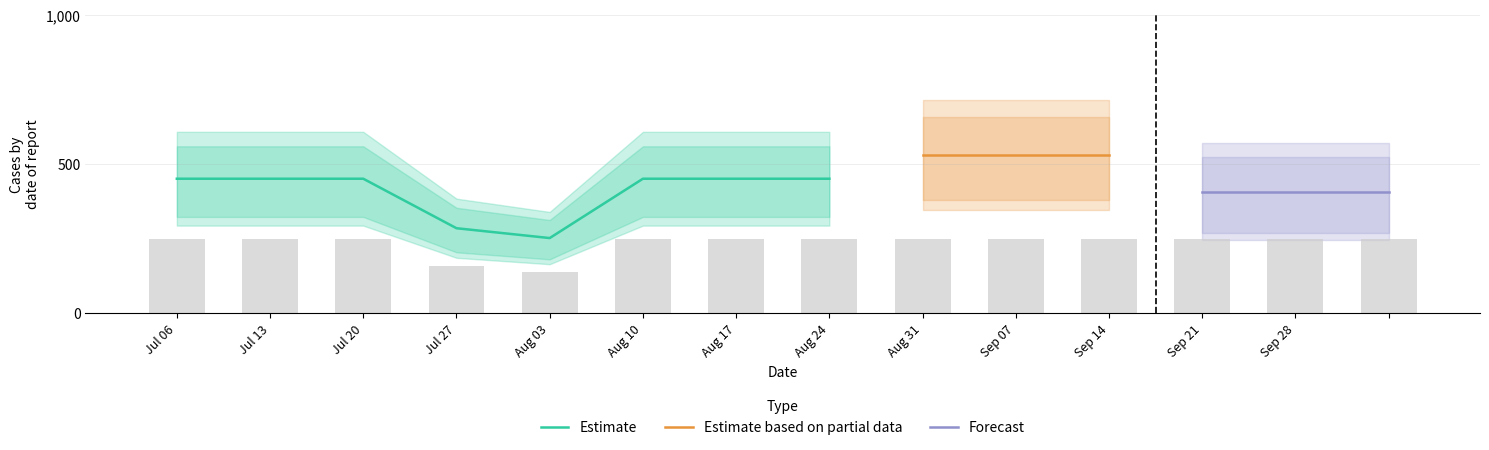

What is the minimum value for Estimate?

250.5